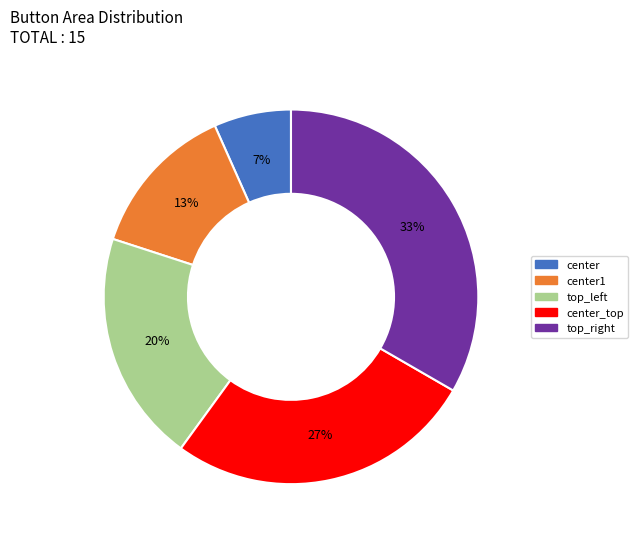

To the nearest percent, what is the average slice percentage?

20%